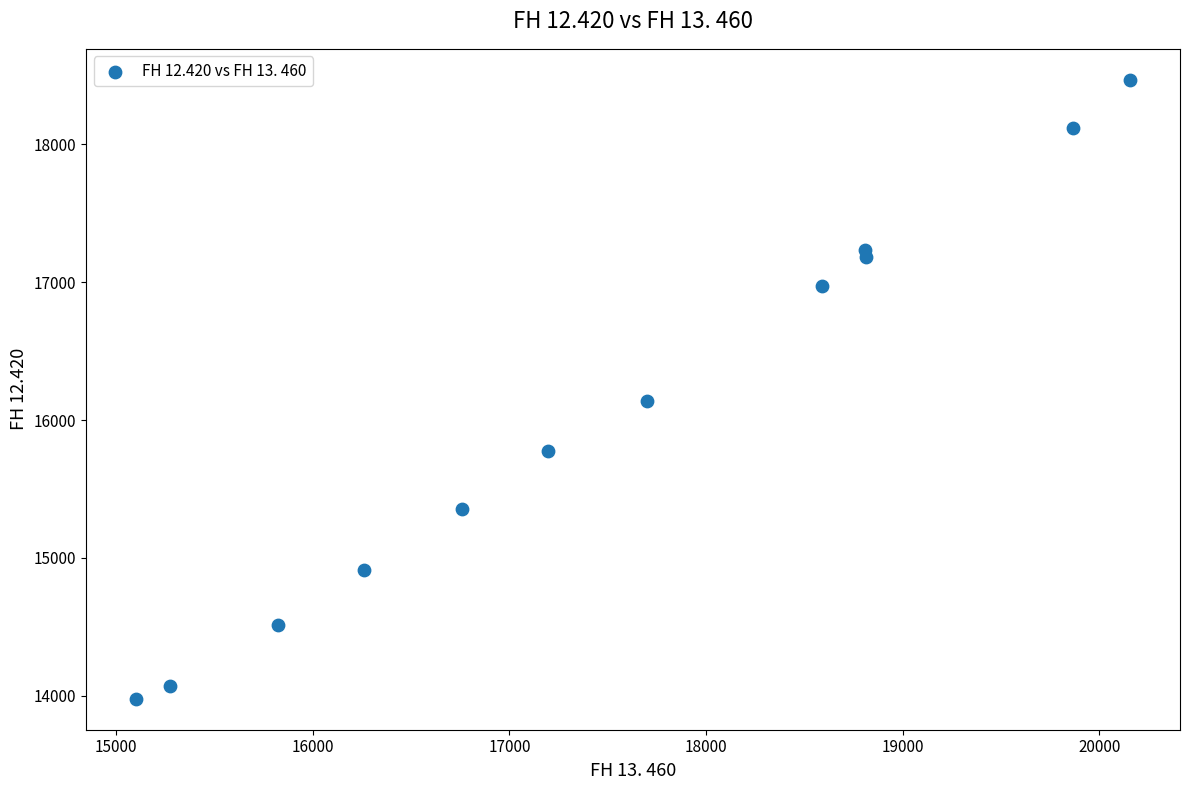

What is the average X value?

17529.1